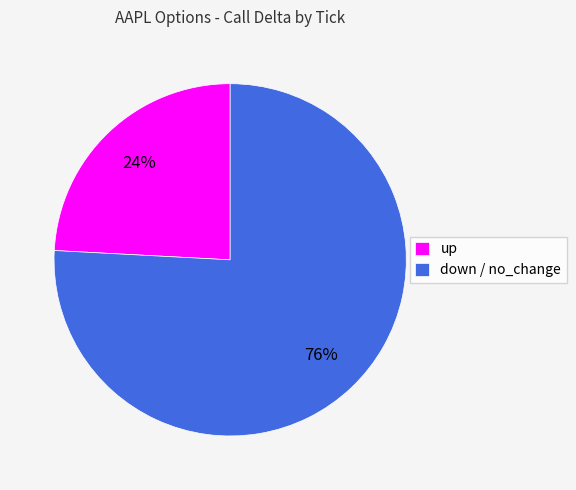

What percentage is the up slice, to the nearest percent?

24%